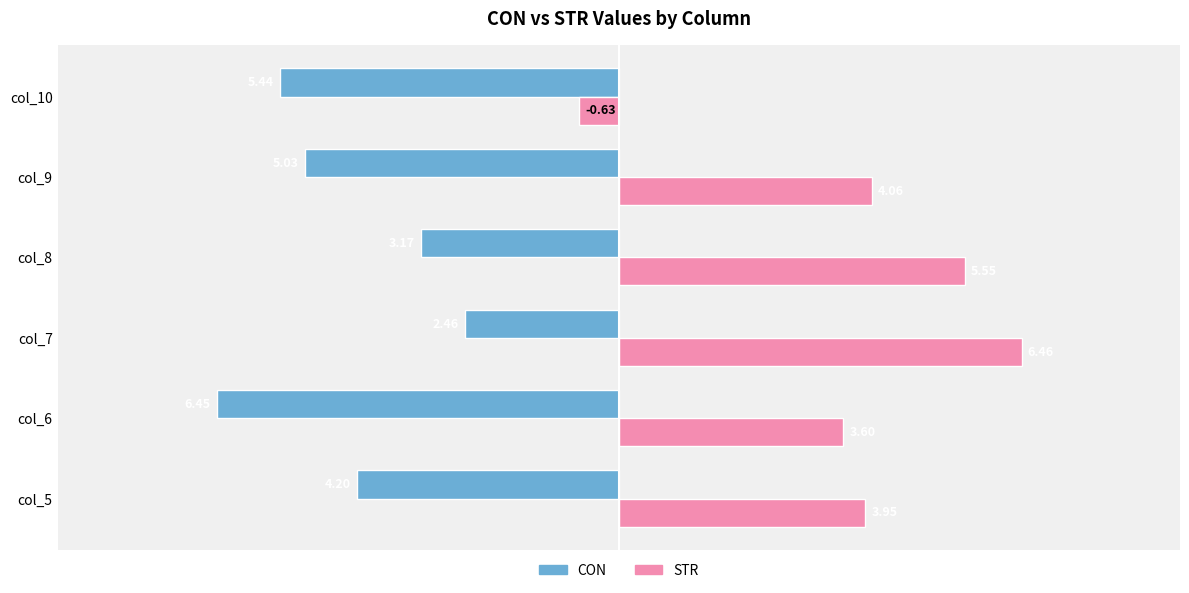

What is the sum of all STR values?

23.0